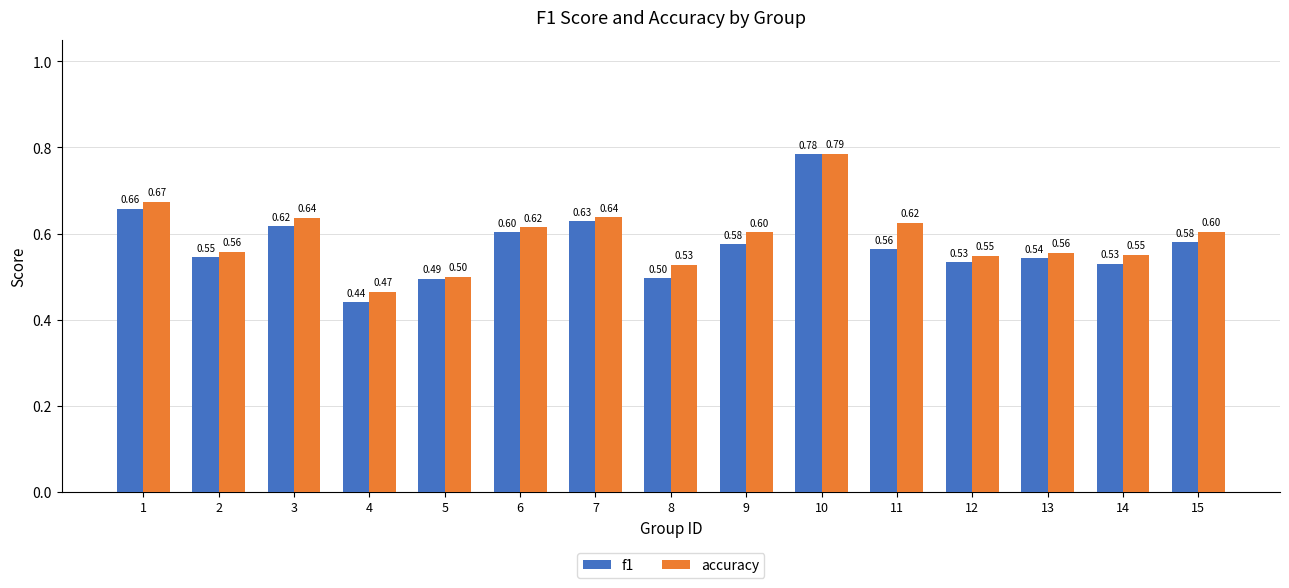

How many bars are there in each group?

2